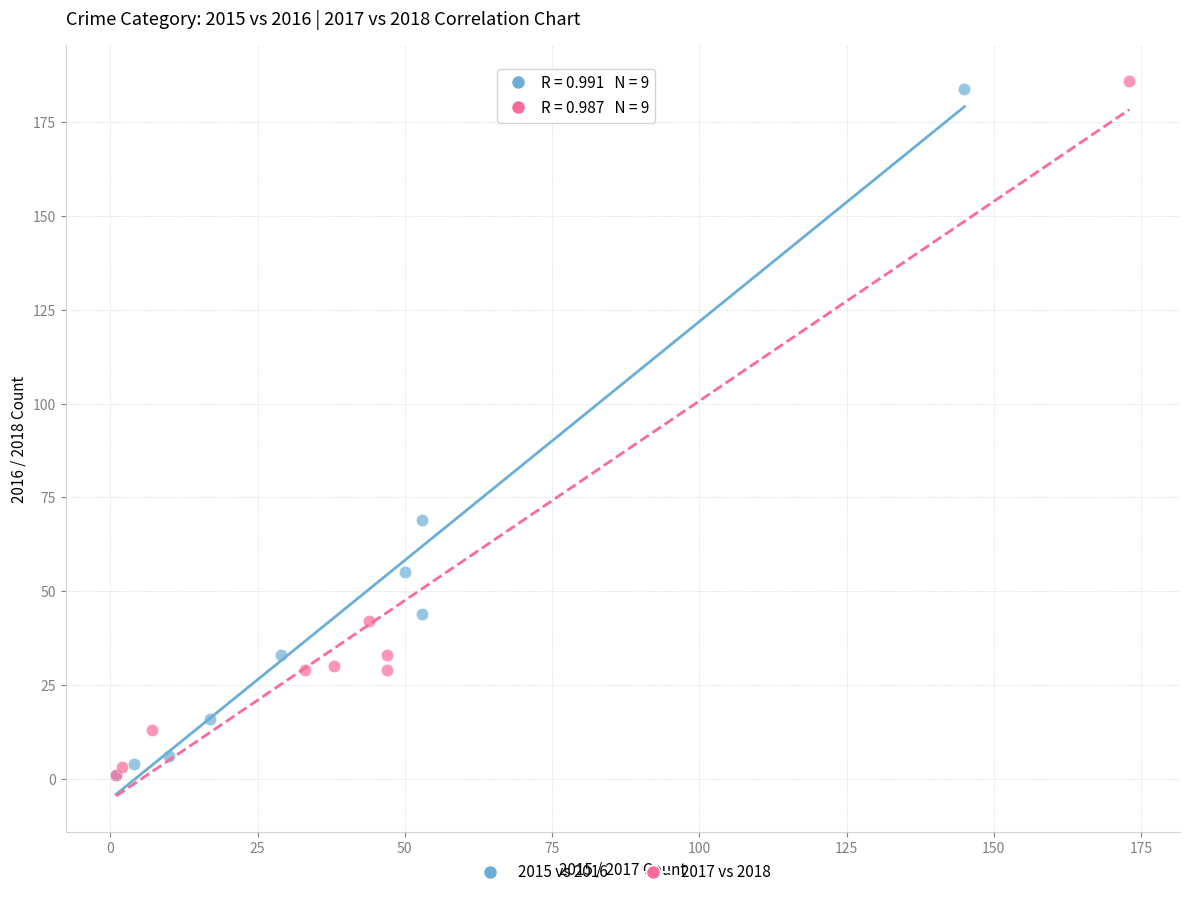

Which series has the largest Y range (max minus min)?

2017 vs 2018